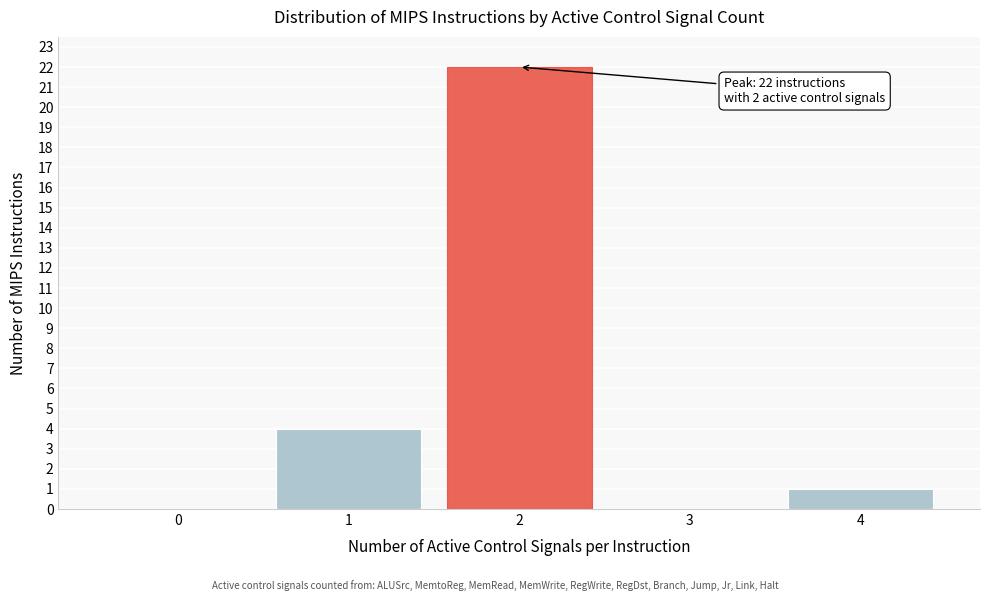

Over which range of the x-axis is the bar tallest?

1.5 to 2.5